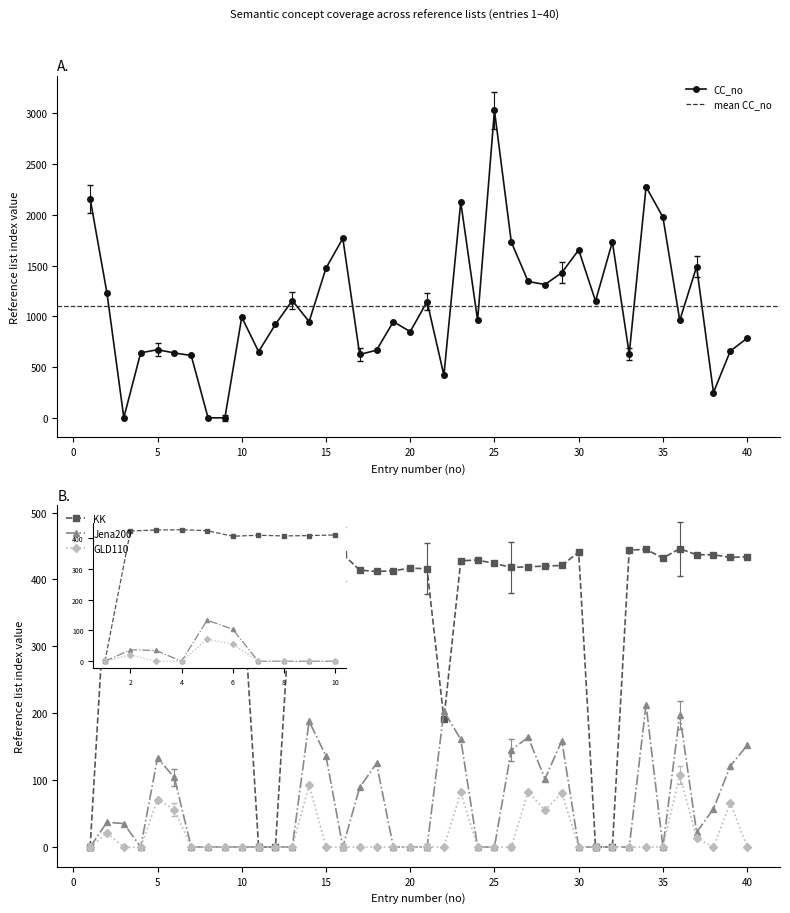

What are all the series names shown in the legend?

CC_no, KK, Jena200, GLD110